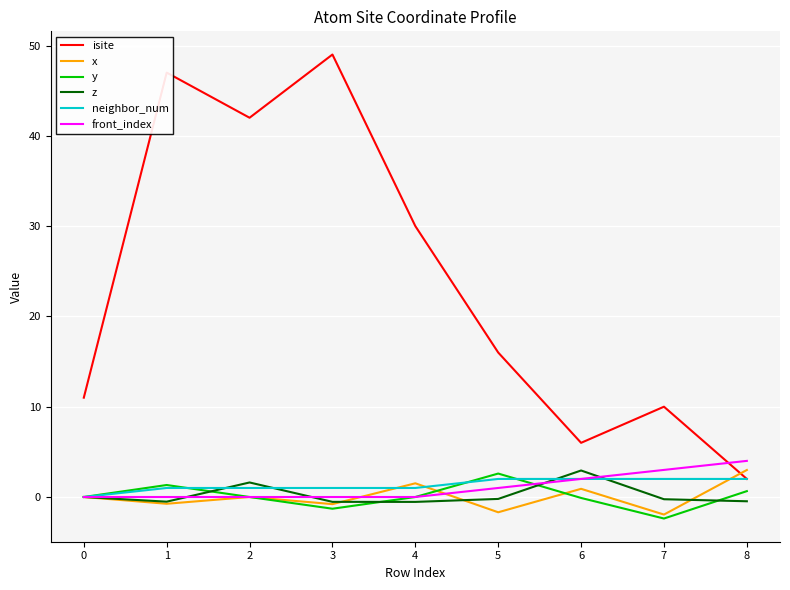

What is the difference between the second highest and minimum values in the neighbor_num series?

2.0